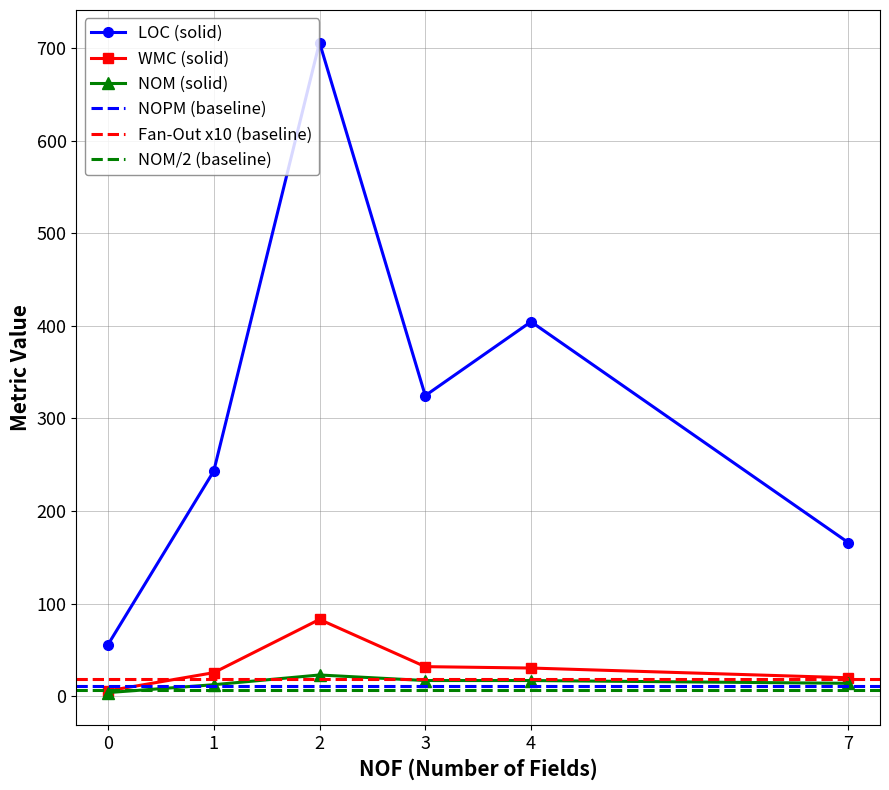

True or false: LOC (solid) and WMC (solid) cross at least once.

False